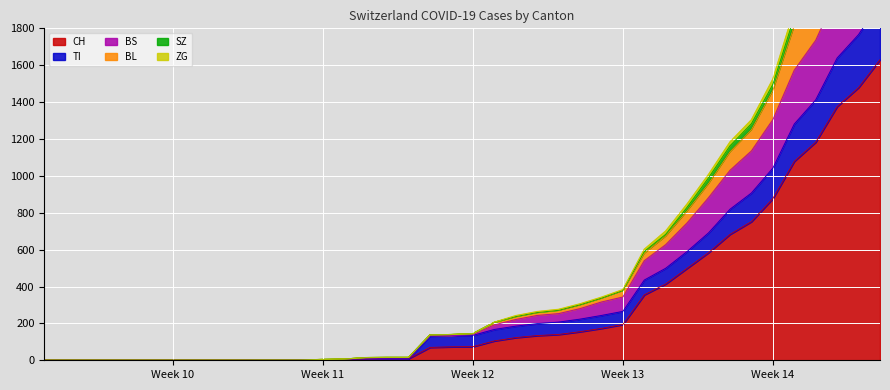

What is the maximum value shown in the chart?

2814